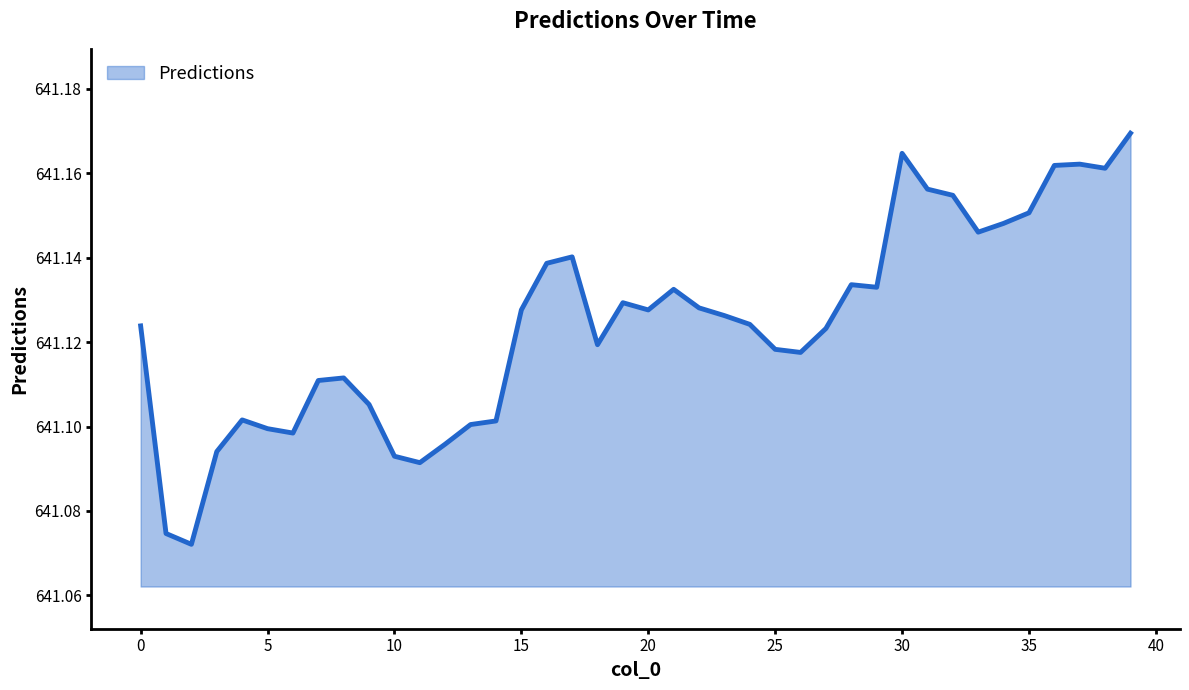

Does the chart display data point markers on the line(s)?

No